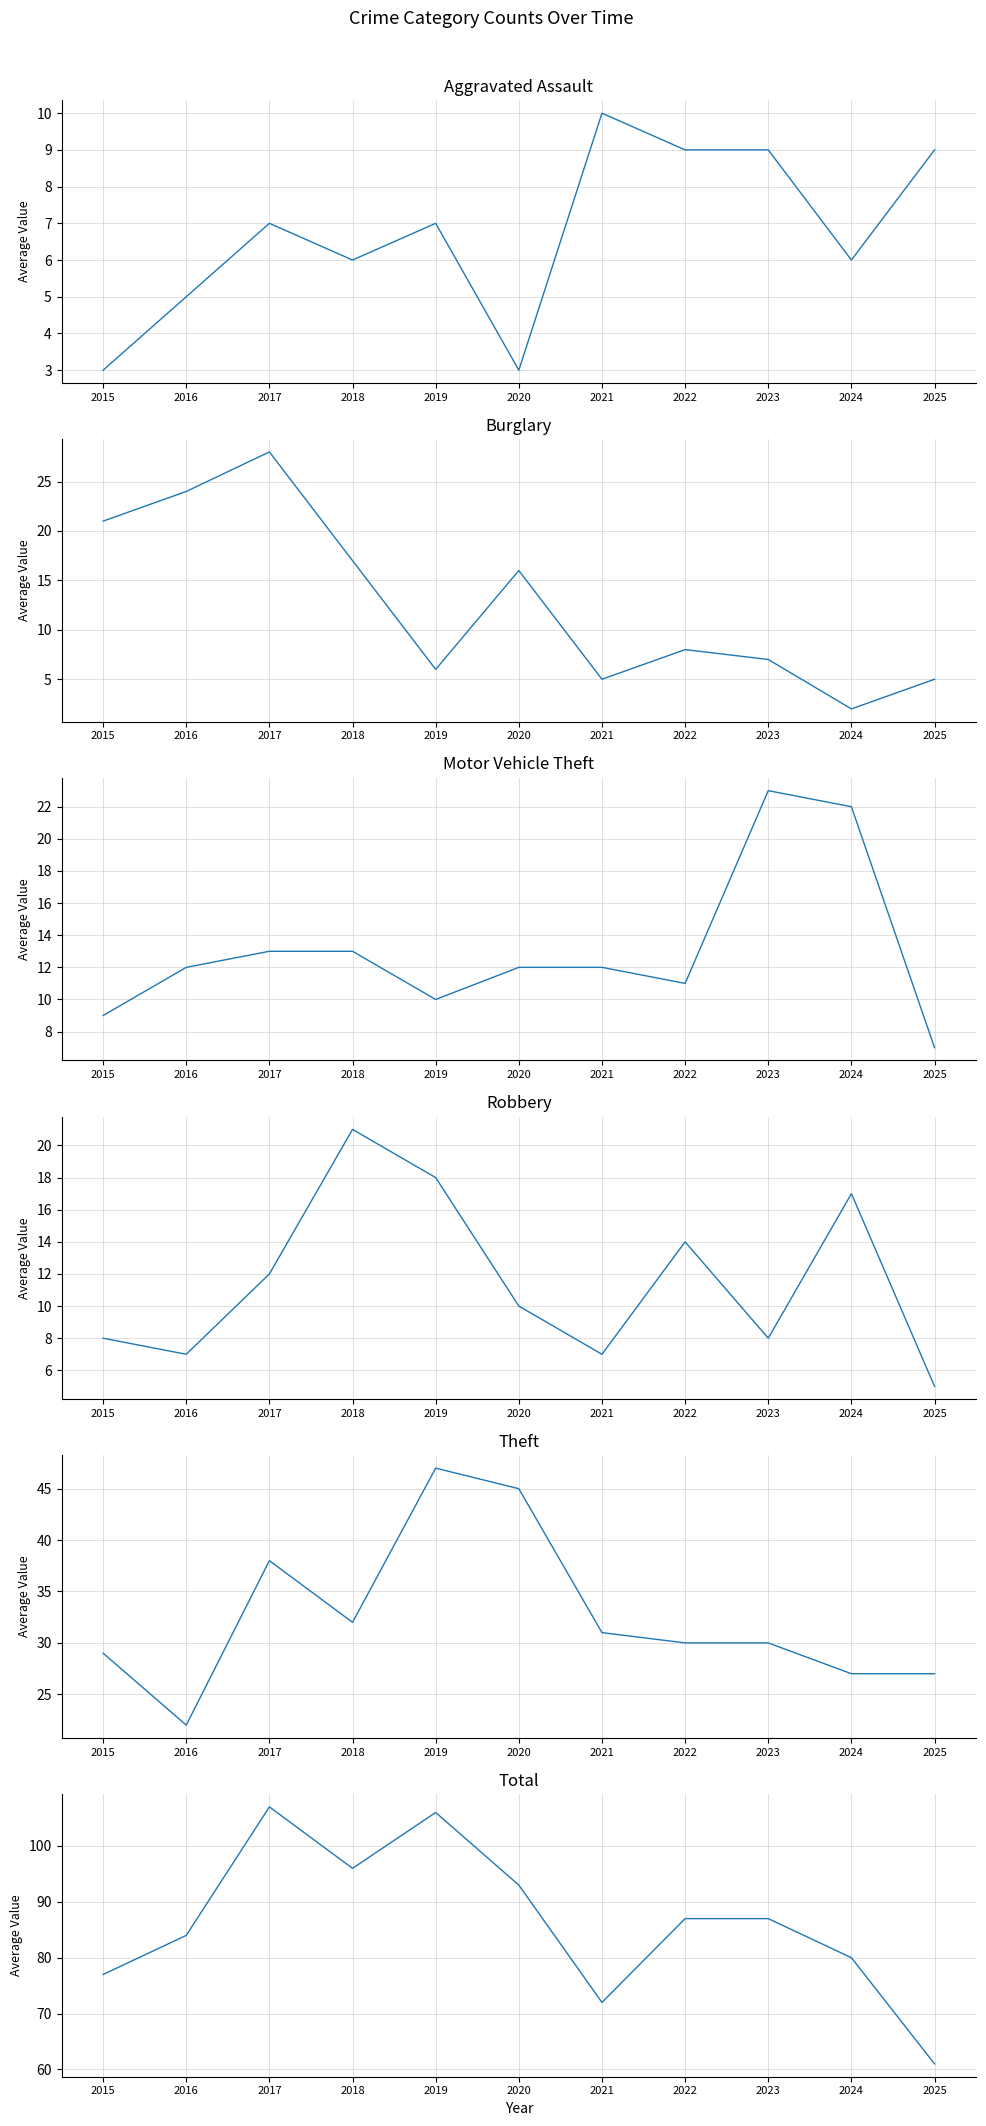

List the labels in order of Burglary value, smallest first.

2024, 2021, 2025, 2019, 2023, 2022, 2020, 2018, 2015, 2016, 2017